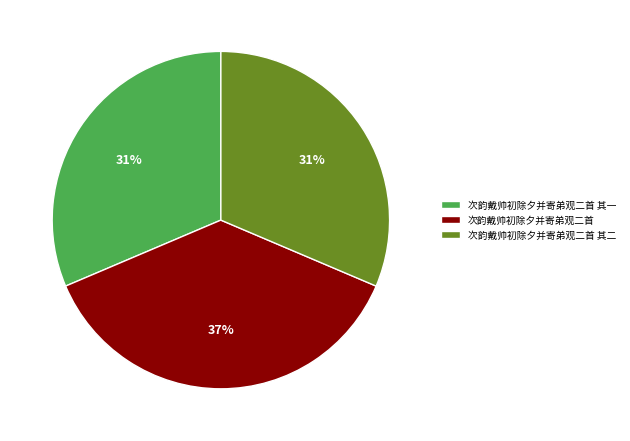

Is the sum of 次韵戴帅初除夕并寄弟观二首 and 次韵戴帅初除夕并寄弟观二首 其二 greater than half?

Yes